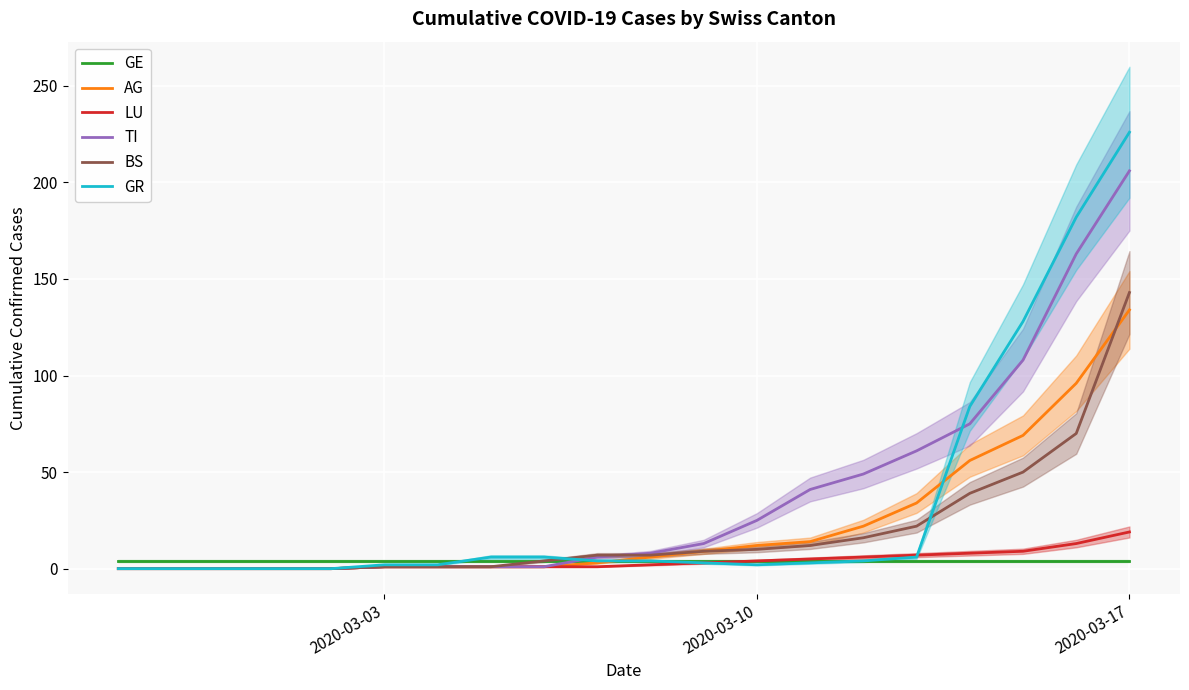

Is it true that GE equals 4 at 2020-03-17?

True